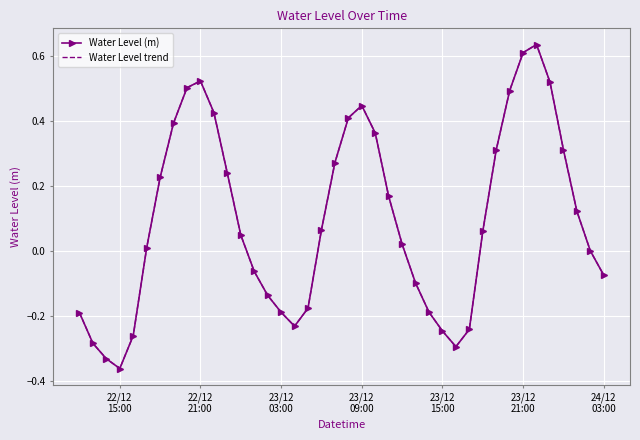

What are all the series names shown in the legend?

Water Level (m), Water Level trend